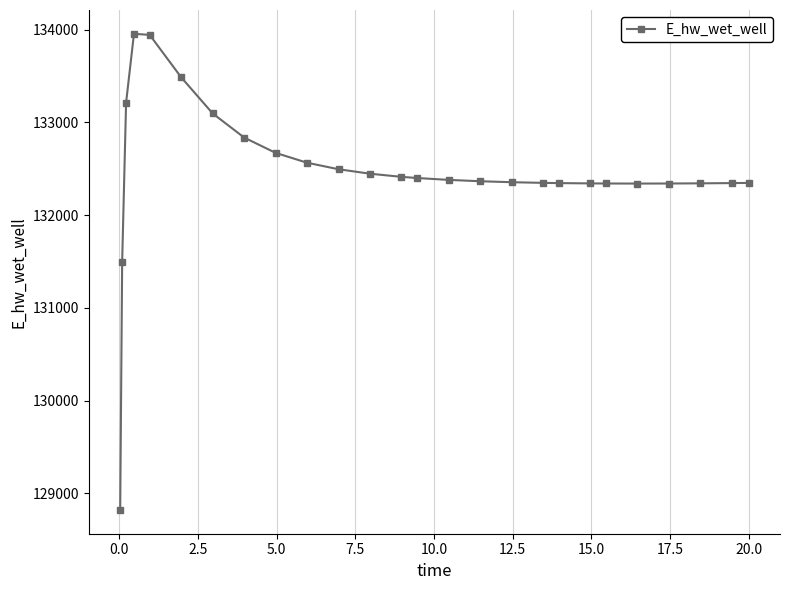

What is the value of the 26th point from the left?

132347.2